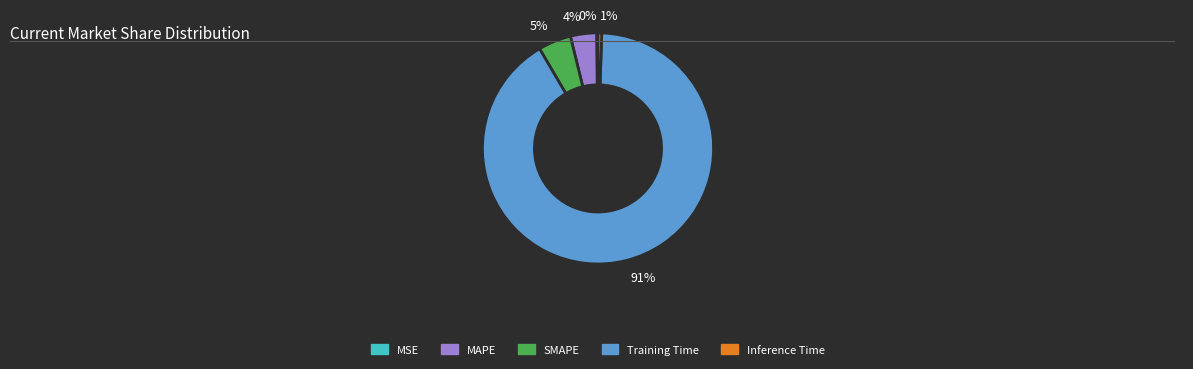

Which category has the biggest portion of the pie?

Training Time